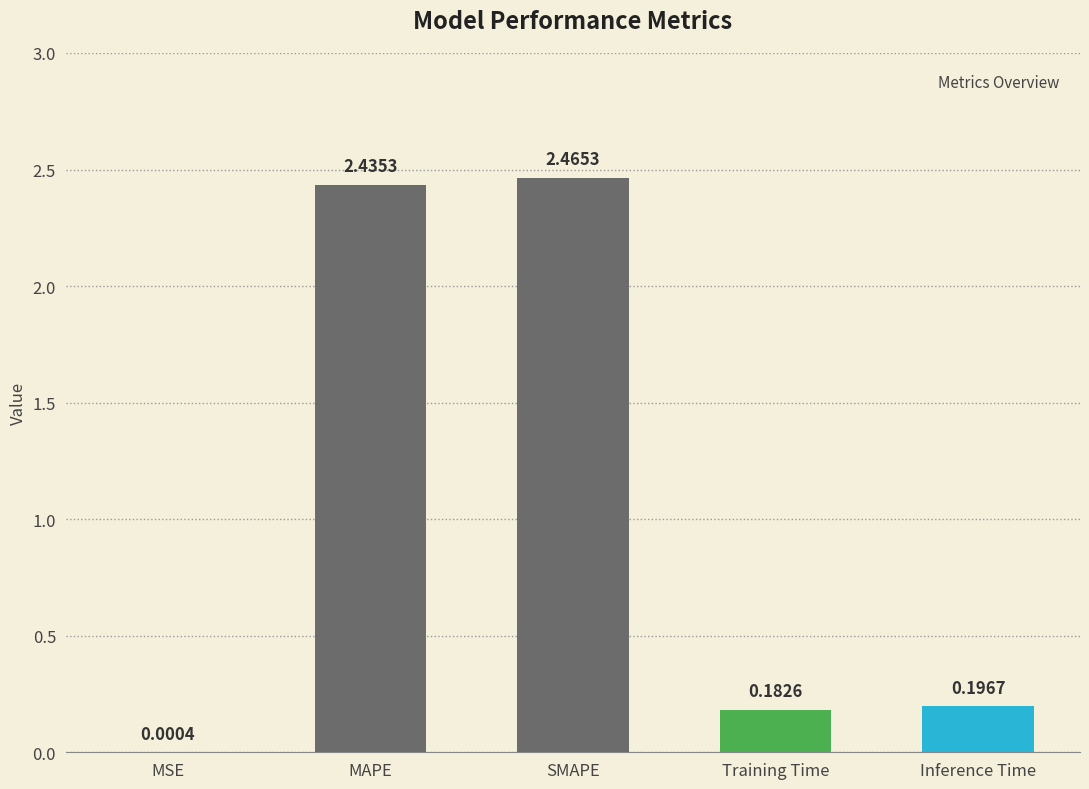

Which has a higher value, Training Time or SMAPE?

SMAPE